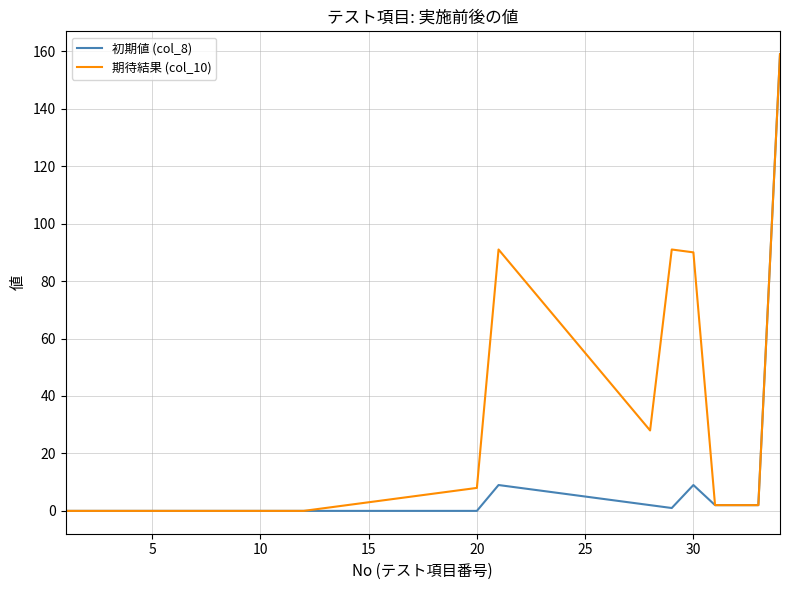

What is the greatest value displayed?

159